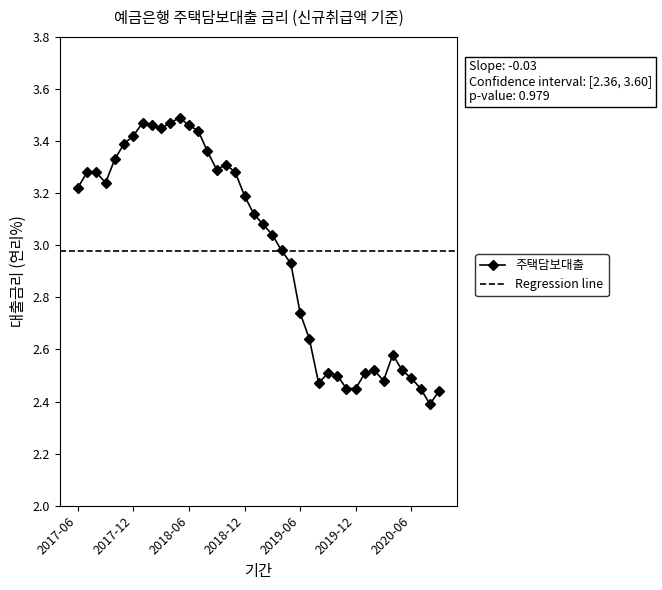

The value of 주택담보대출 at 2019-06 is 1.0. True or false?

False